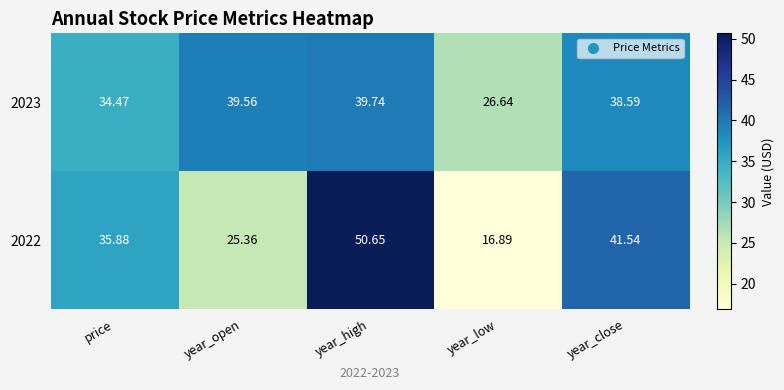

Where is 2023 nearest to the value 33?

price